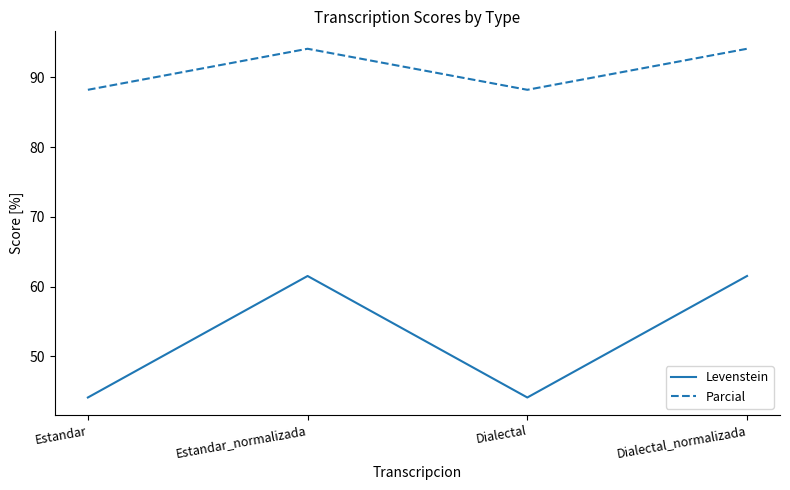

Reading left to right, transcribe all the data shown in this chart.

Levenstein: Estandar=44.1	Estandar_normalizada=61.5	Dialectal=44.1	Dialectal_normalizada=61.5
Parcial: Estandar=88.2	Estandar_normalizada=94.1	Dialectal=88.2	Dialectal_normalizada=94.1